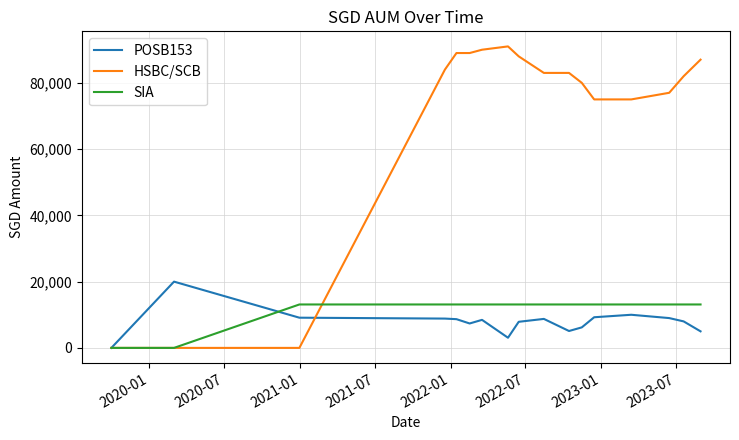

Rank the series by their maximum value, from highest to lowest.

HSBC/SCB, POSB153, SIA